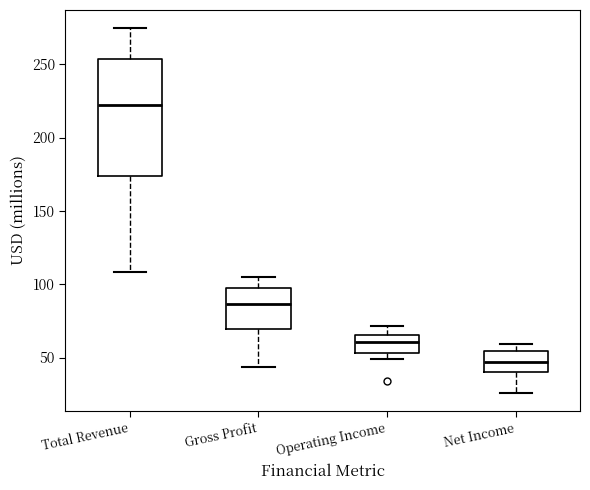

Reading left to right, transcribe this box plot: for each box, give where its median line is, the range the box spans, and where its two whiskers end, as read against the y-axis. The values are not printed on the chart, so give them approximately, as read against the axis.

Total Revenue: median 220, box 175 to 255, whiskers 110 to 275
Gross Profit: median 85, box 70 to 95, whiskers 45 to 105
Operating Income: median 60, box 55 to 65, whiskers 50 to 70
Net Income: median 45, box 40 to 55, whiskers 25 to 60